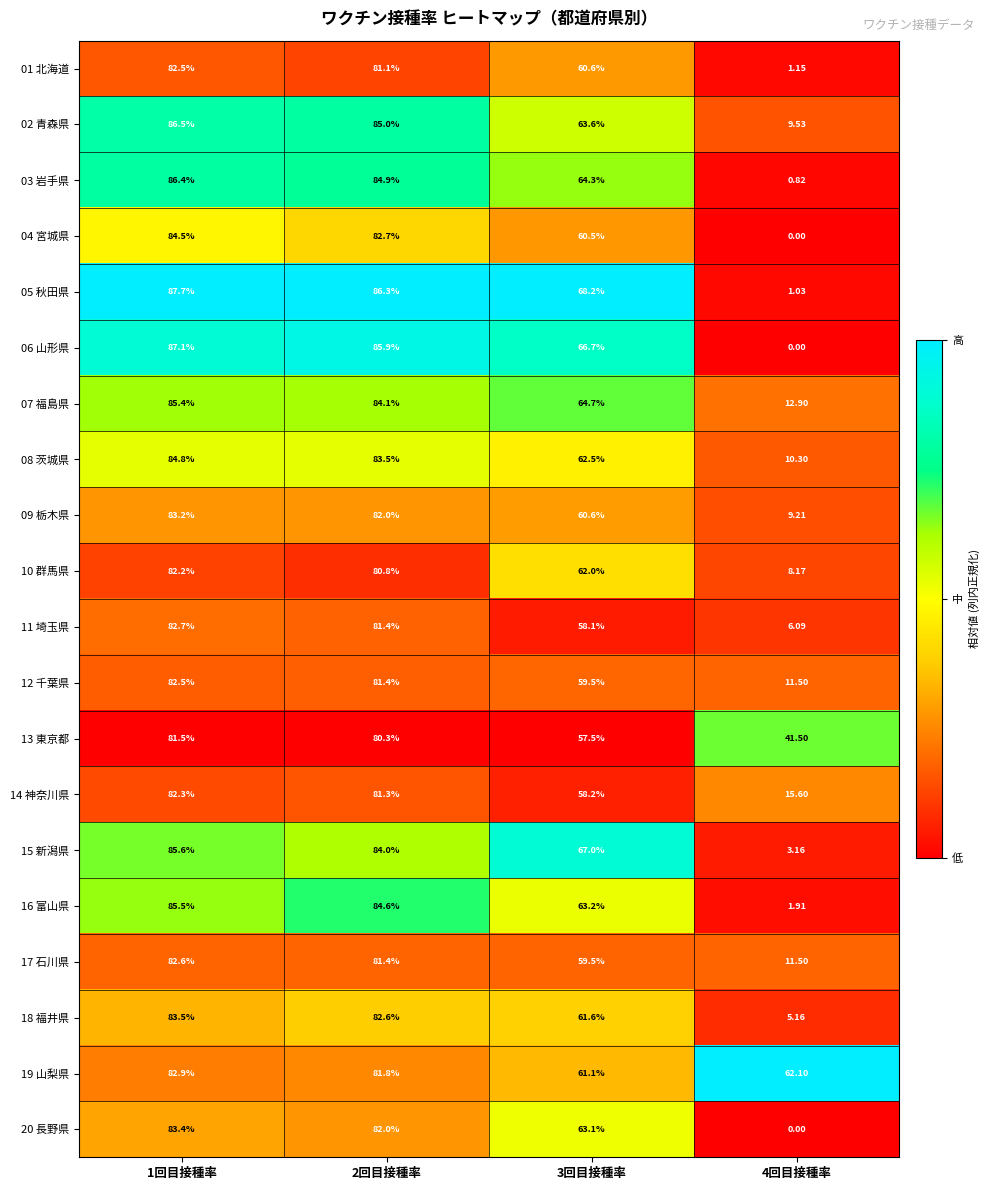

Is the value of 06 山形県 at 2回目接種率 greater than the value of 07 福島県 at 2回目接種率?

Yes